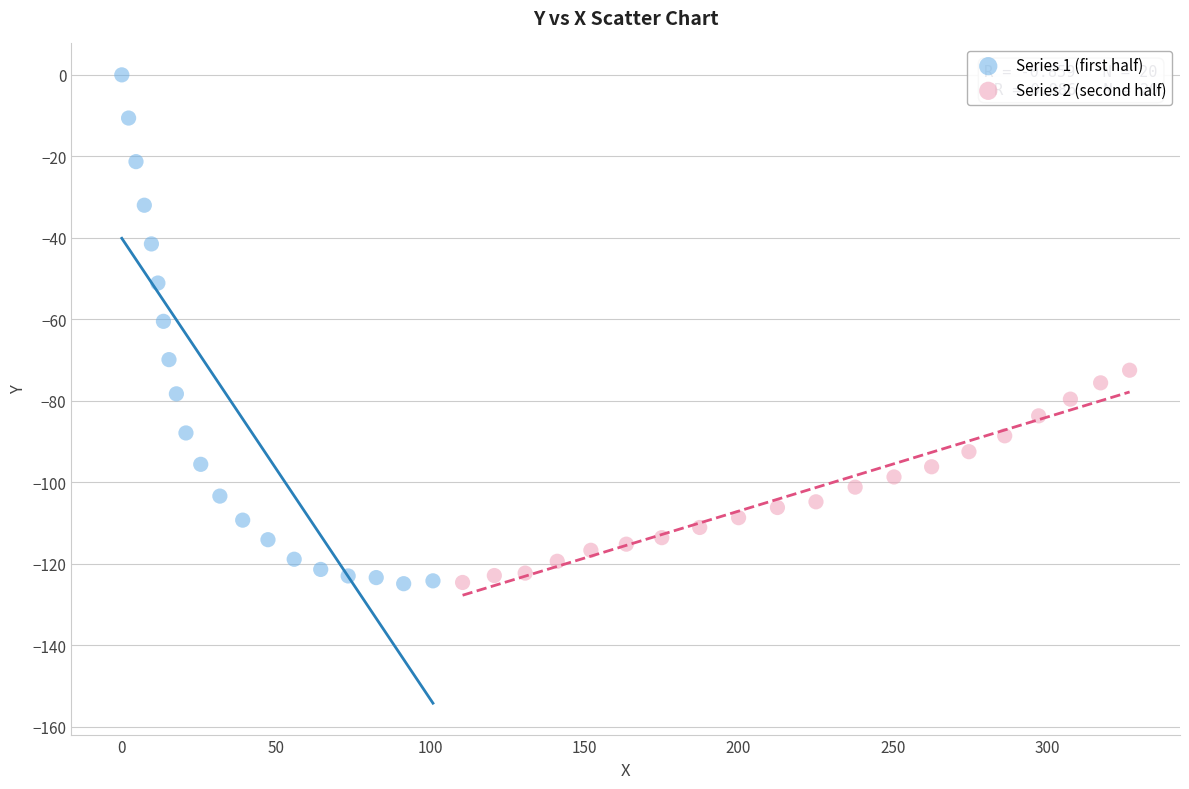

Which series reaches the maximum Y coordinate?

Series 1 (first half)